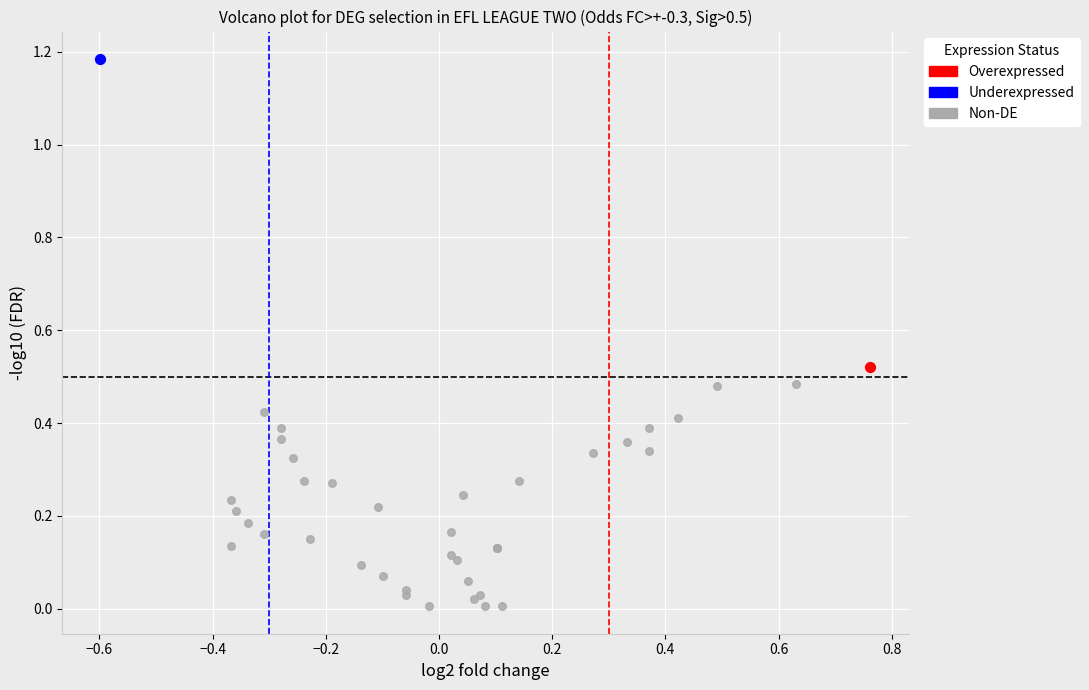

What are all the series names shown in the legend?

Overexpressed, Underexpressed, Non-DE